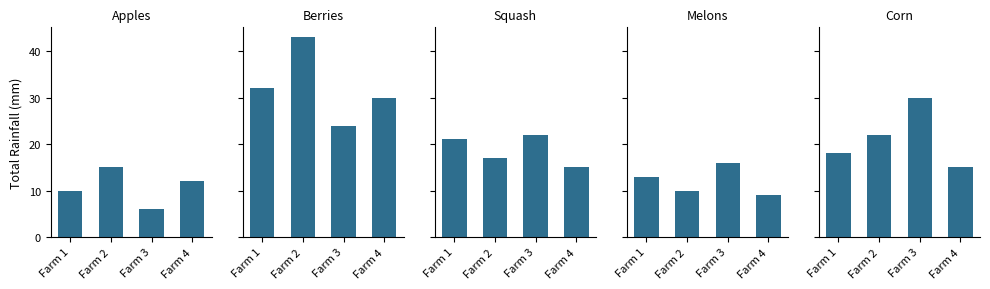

How many groups of bars are there?

4